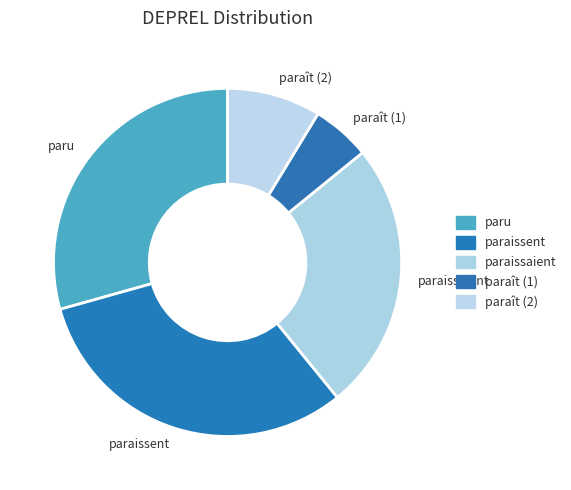

Does paraissaient account for over 50% of the chart?

No